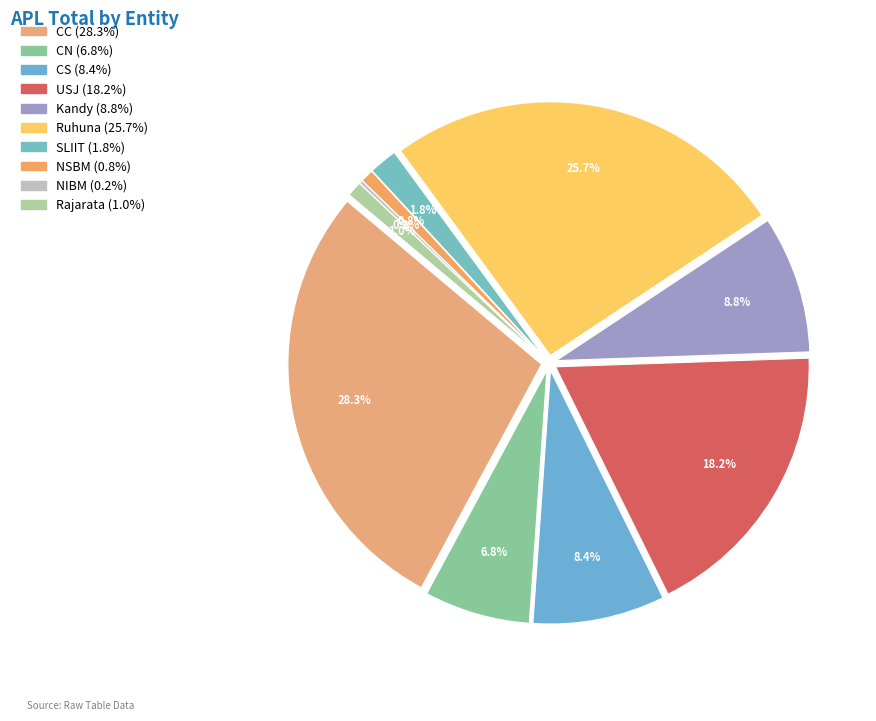

Count the number of slices in the pie.

10